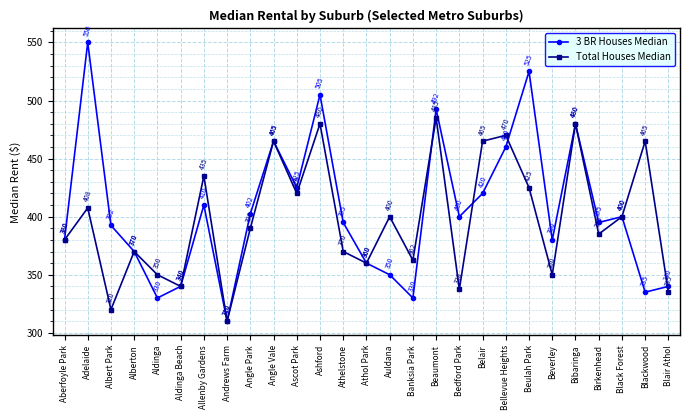

Does the chart display data point markers on the line(s)?

Yes